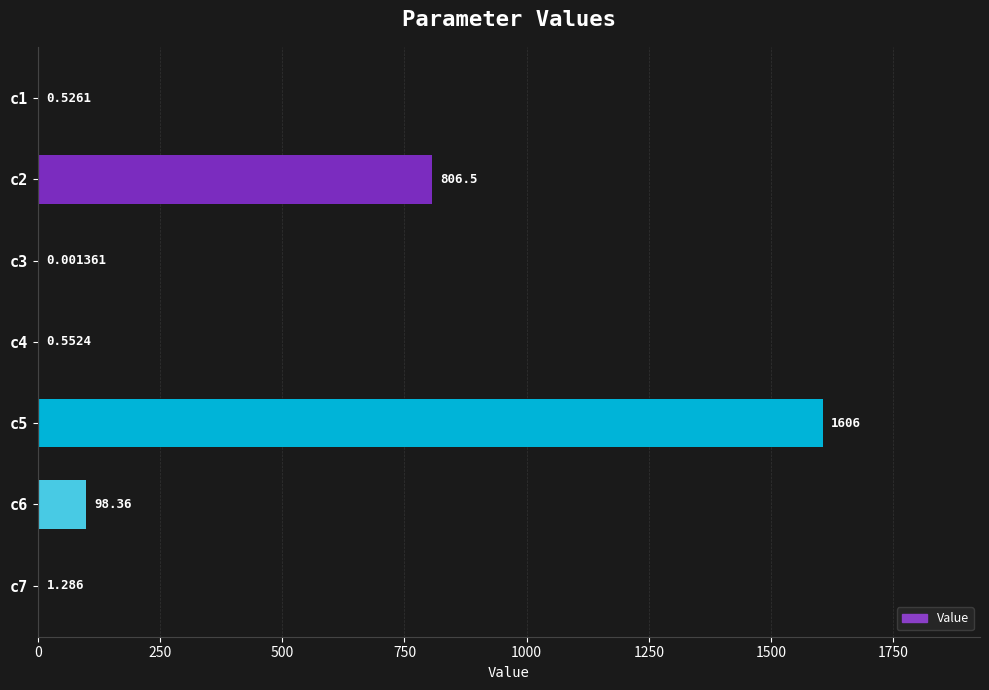

Count the number of categories in the chart.

7